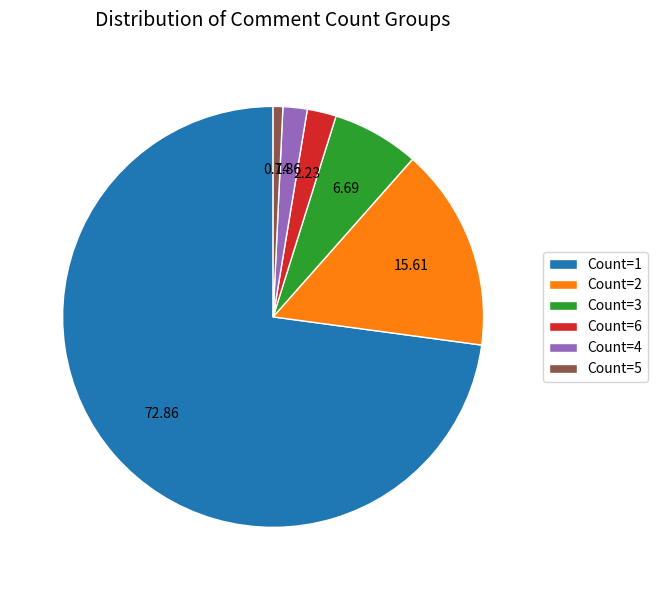

Which slice is the largest?

Count=1